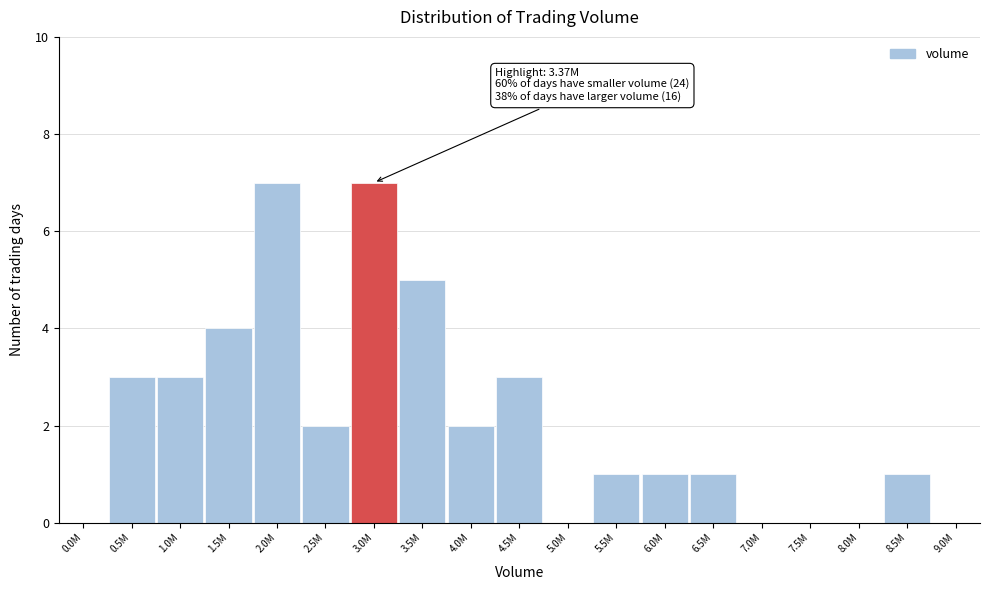

Reading right to left, list all the values displayed in this chart.

9.0M=0	8.5M=1	8.0M=0	7.5M=0	7.0M=0	6.5M=1	6.0M=1	5.5M=1	5.0M=0	4.5M=3	4.0M=2	3.5M=5	3.0M=7	2.5M=2	2.0M=7	1.5M=4	1.0M=3	0.5M=3	0.0M=0